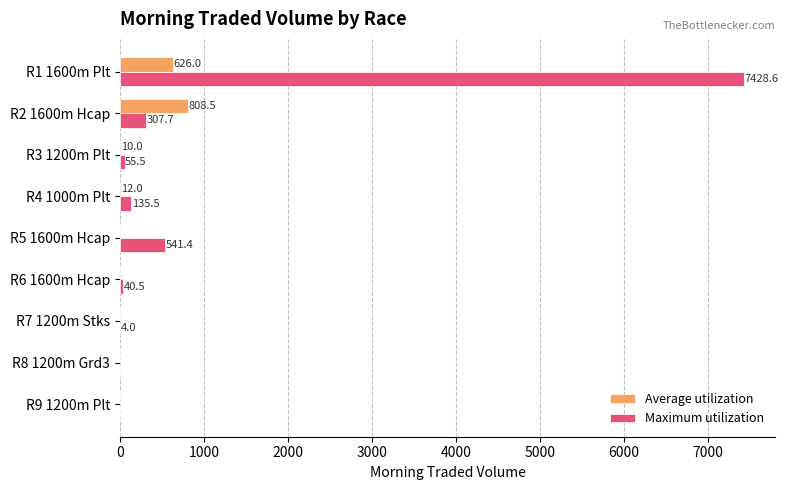

The Maximum utilization series shows 55.5 at R3 1200m Plt. True or false?

True